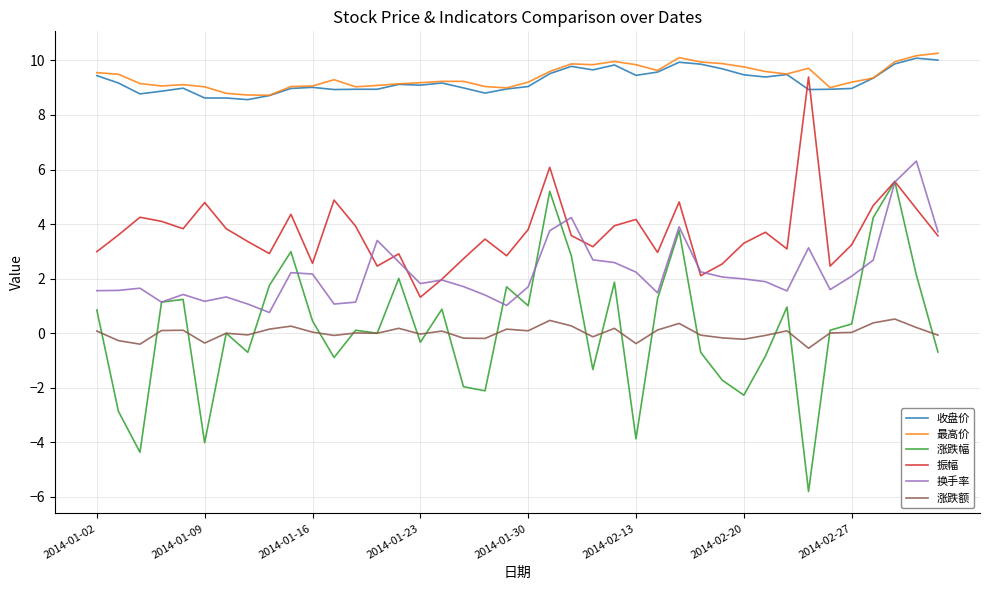

Which series has the largest range (max minus min)?

涨跌幅